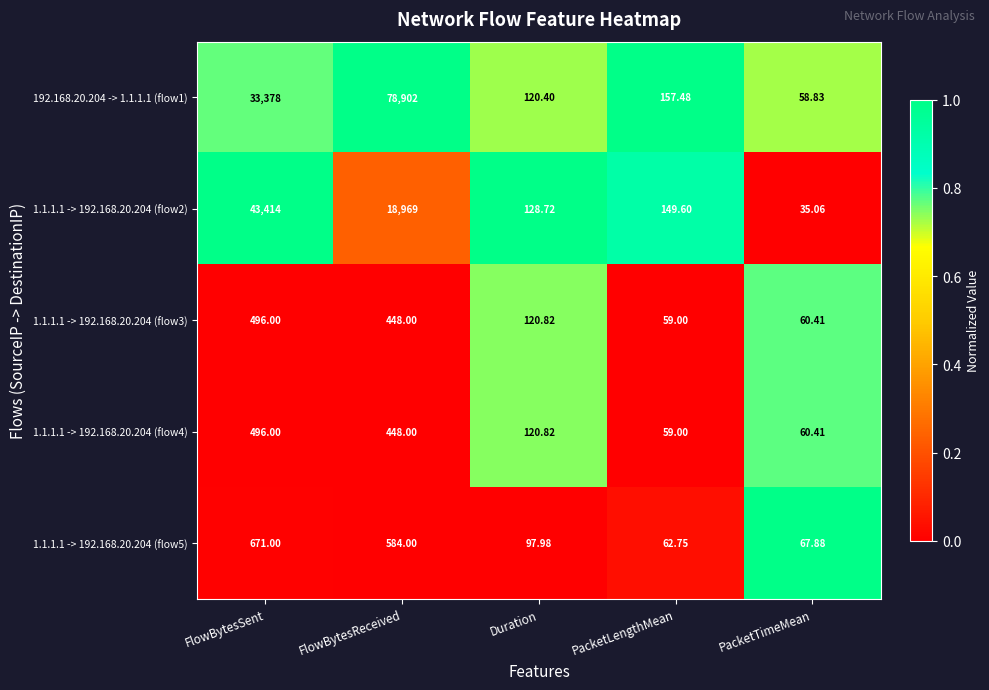

Which category has the highest value across all series?

FlowBytesReceived